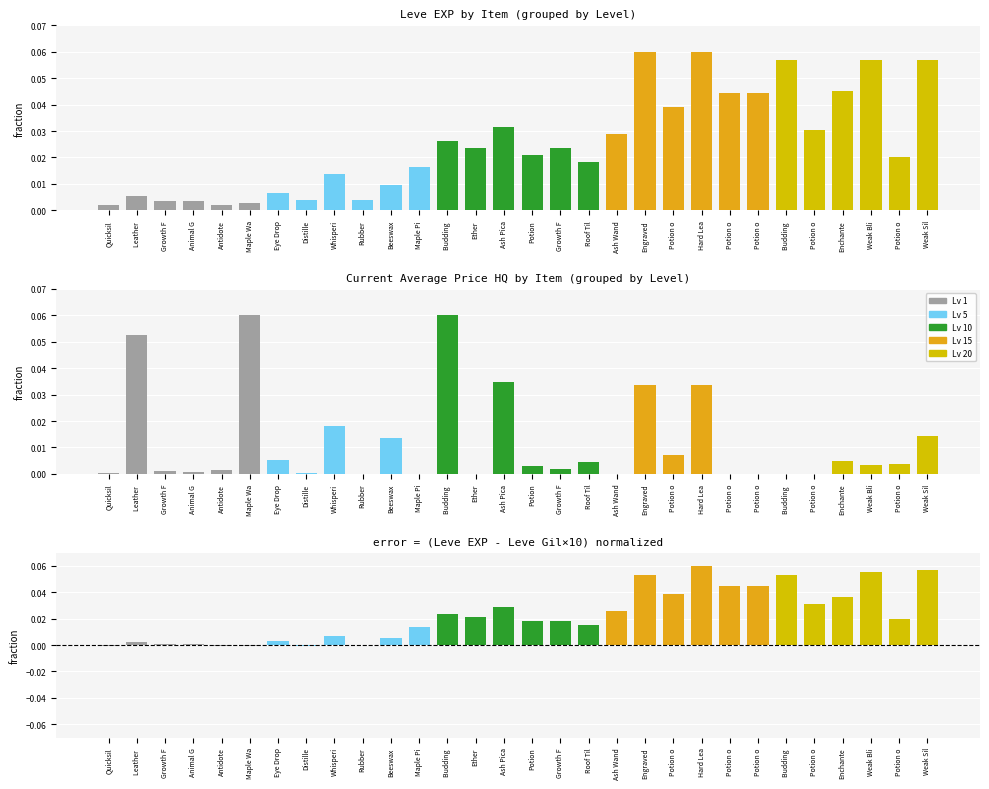

What is the label of the 22nd bar from the right?

Whisperi